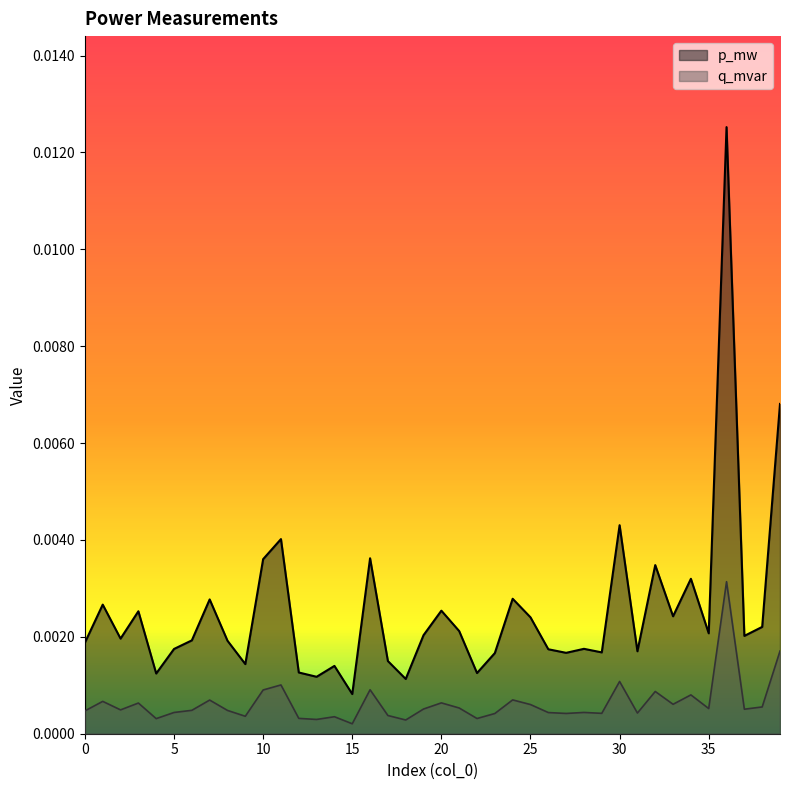

The q_mvar series shows 0.0 at 37. True or false?

False